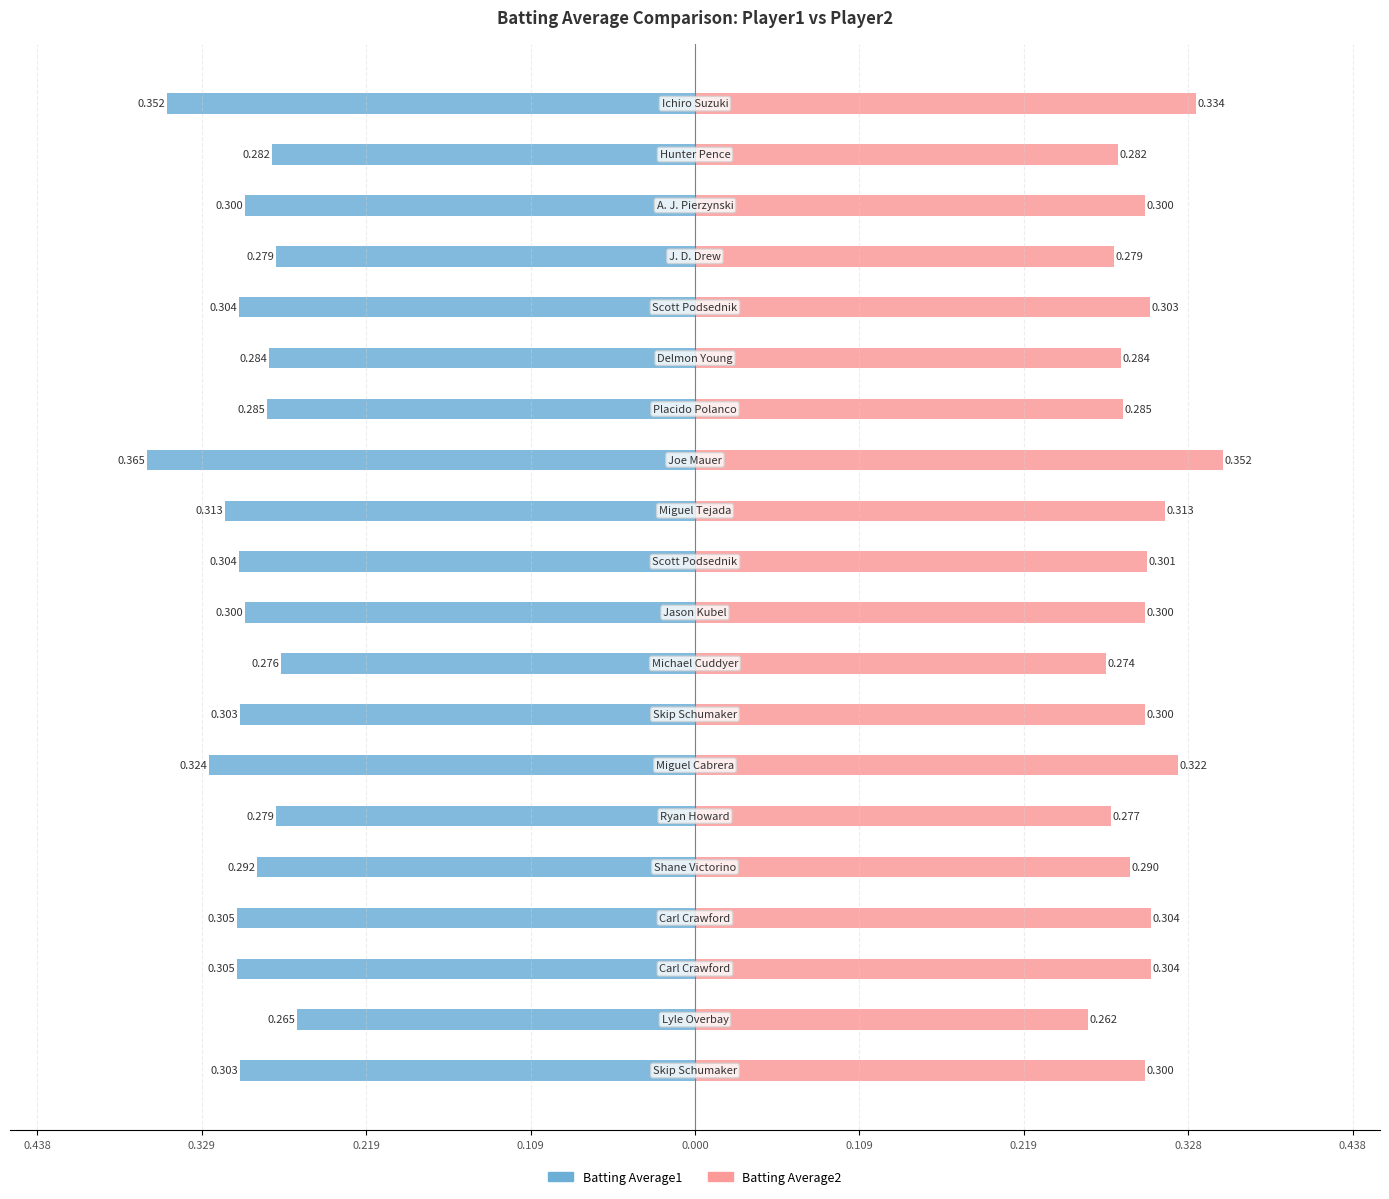

Reading left to right, list all the values displayed in this chart.

Batting Average1: -0.3	-0.3	-0.3	-0.3	-0.3	-0.3	-0.3	-0.3	-0.3	-0.3	-0.3	-0.3	-0.4	-0.3	-0.3	-0.3	-0.3	-0.3	-0.3	-0.4
Batting Average2: 0.3	0.3	0.3	0.3	0.3	0.3	0.3	0.3	0.3	0.3	0.3	0.3	0.4	0.3	0.3	0.3	0.3	0.3	0.3	0.3